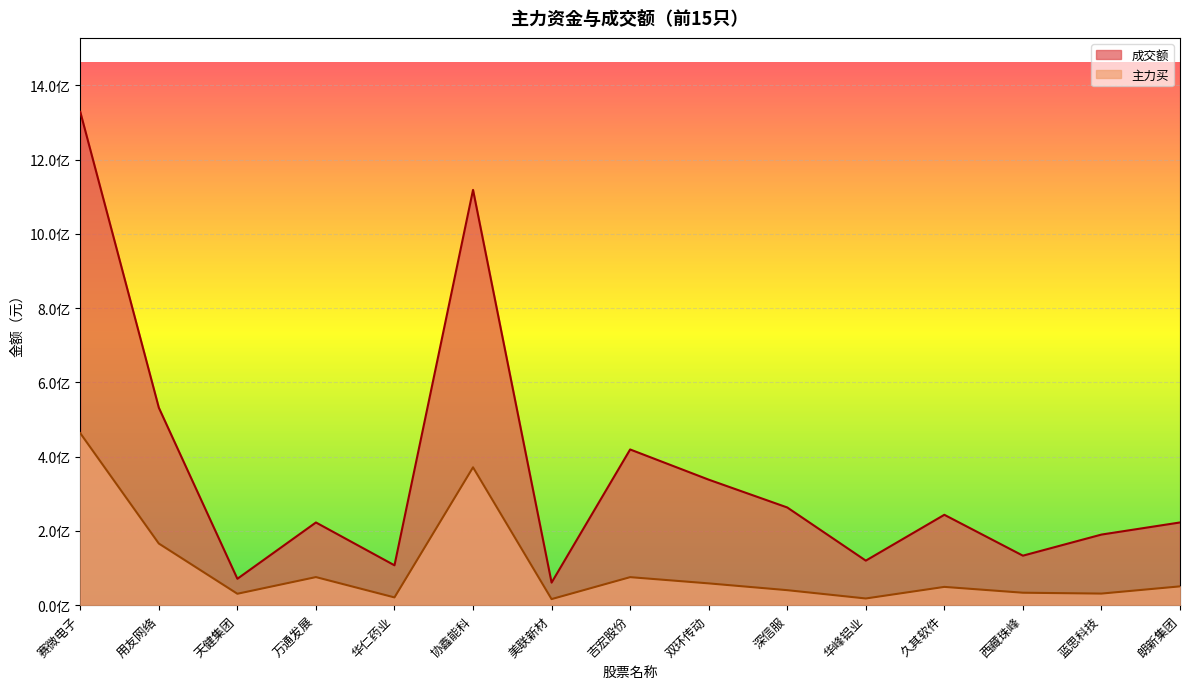

What is the spread (max minus min) of values at 美联新材?

44430833